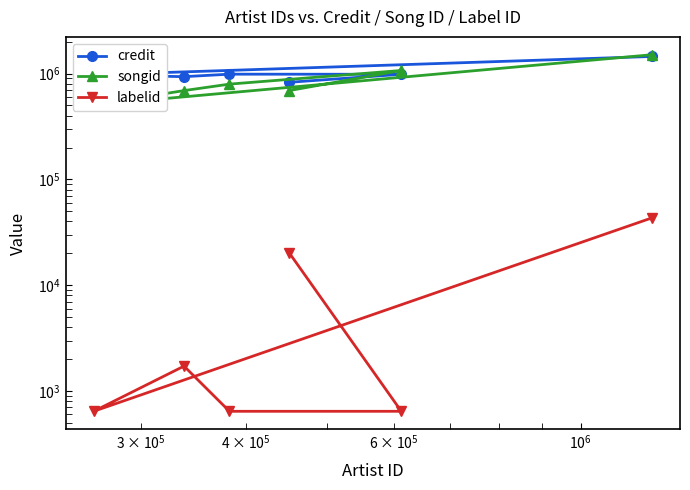

Which series has the largest total across all categories?

credit